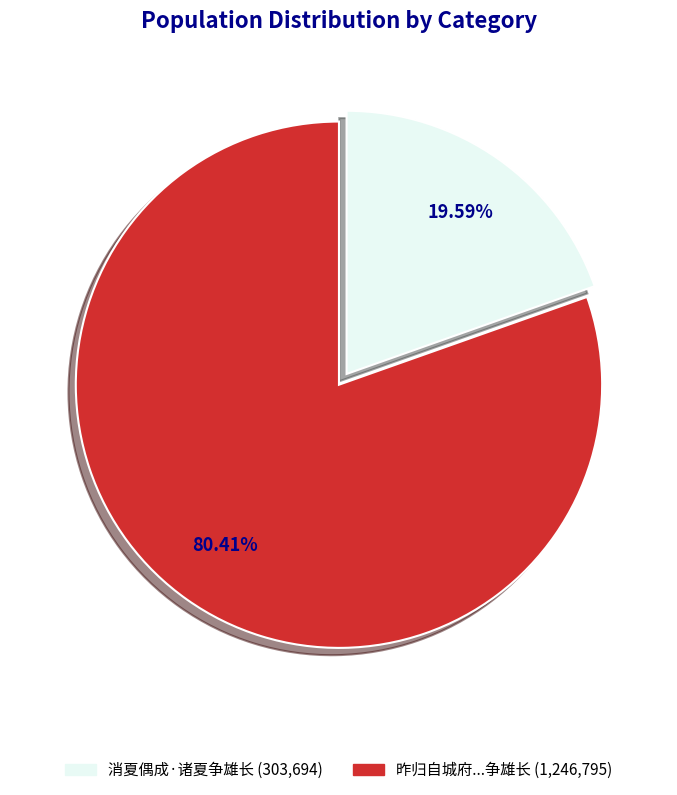

Is there any slice that represents more than half of the pie?

Yes